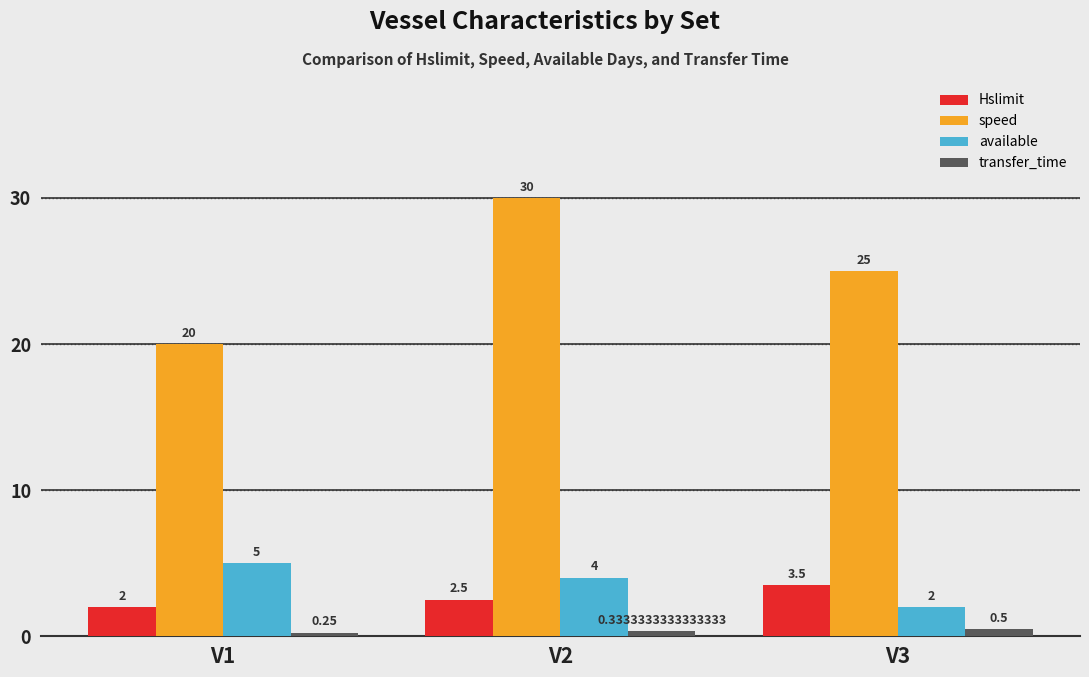

How many distinct data groups are displayed?

4